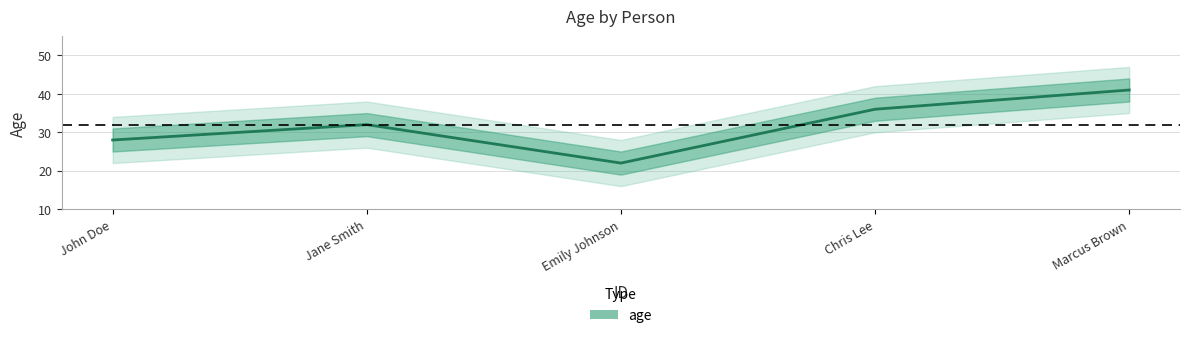

The chart shows a value of 27 at Marcus Brown. True or false?

False